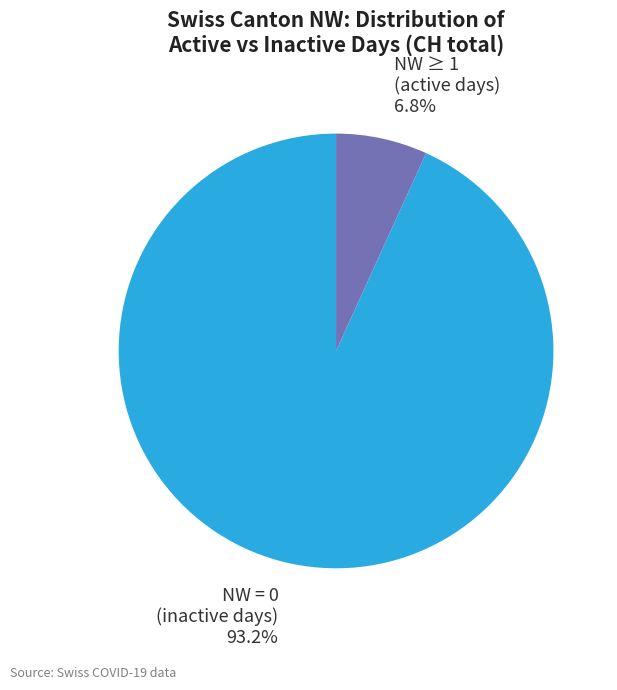

Does any single category account for the majority?

Yes